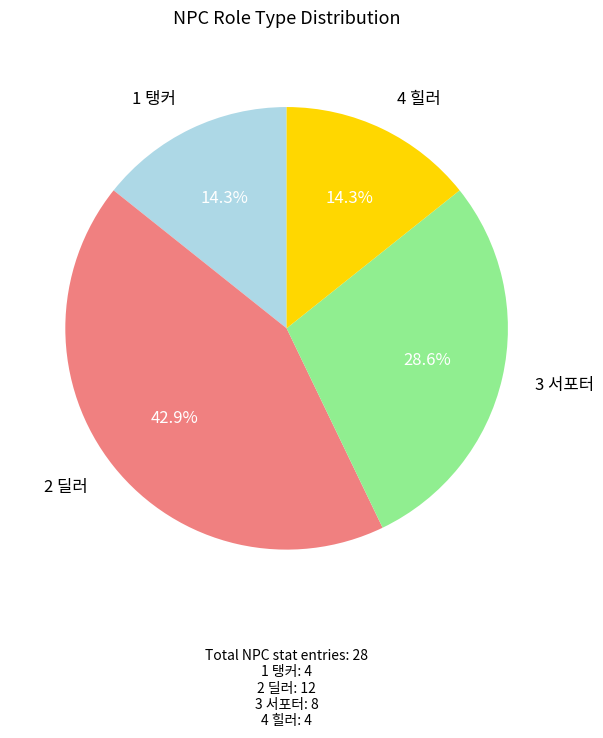

To the nearest percent, what is the average slice percentage?

25%